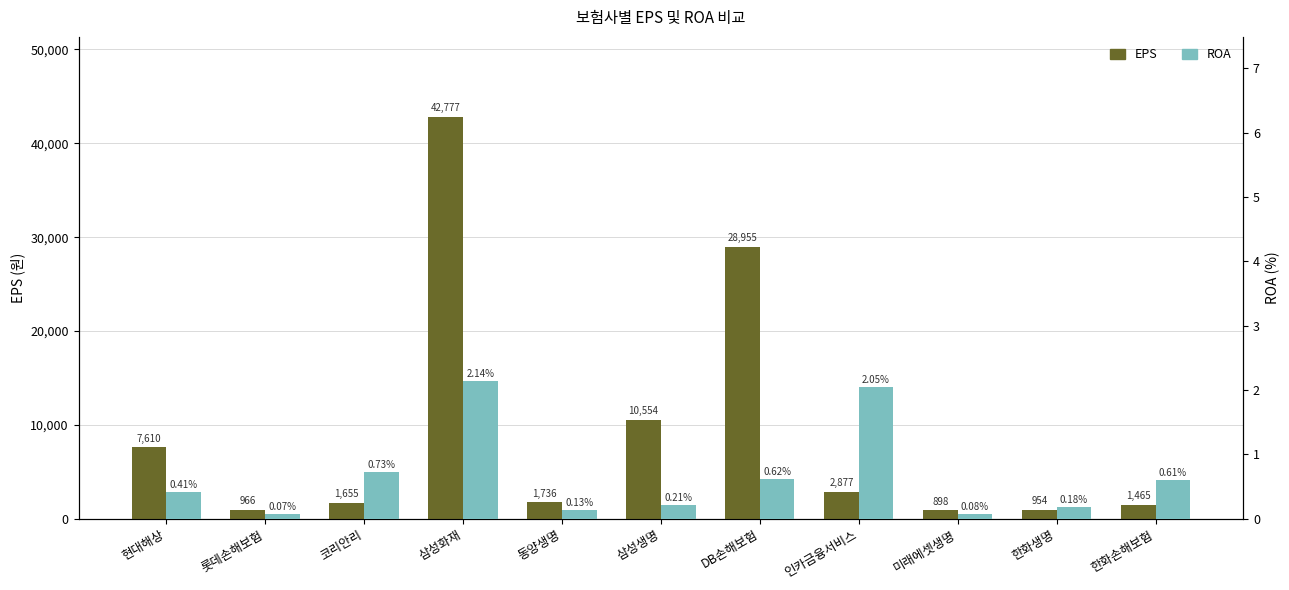

Which label corresponds to the smallest value in the chart?

롯데손해보험